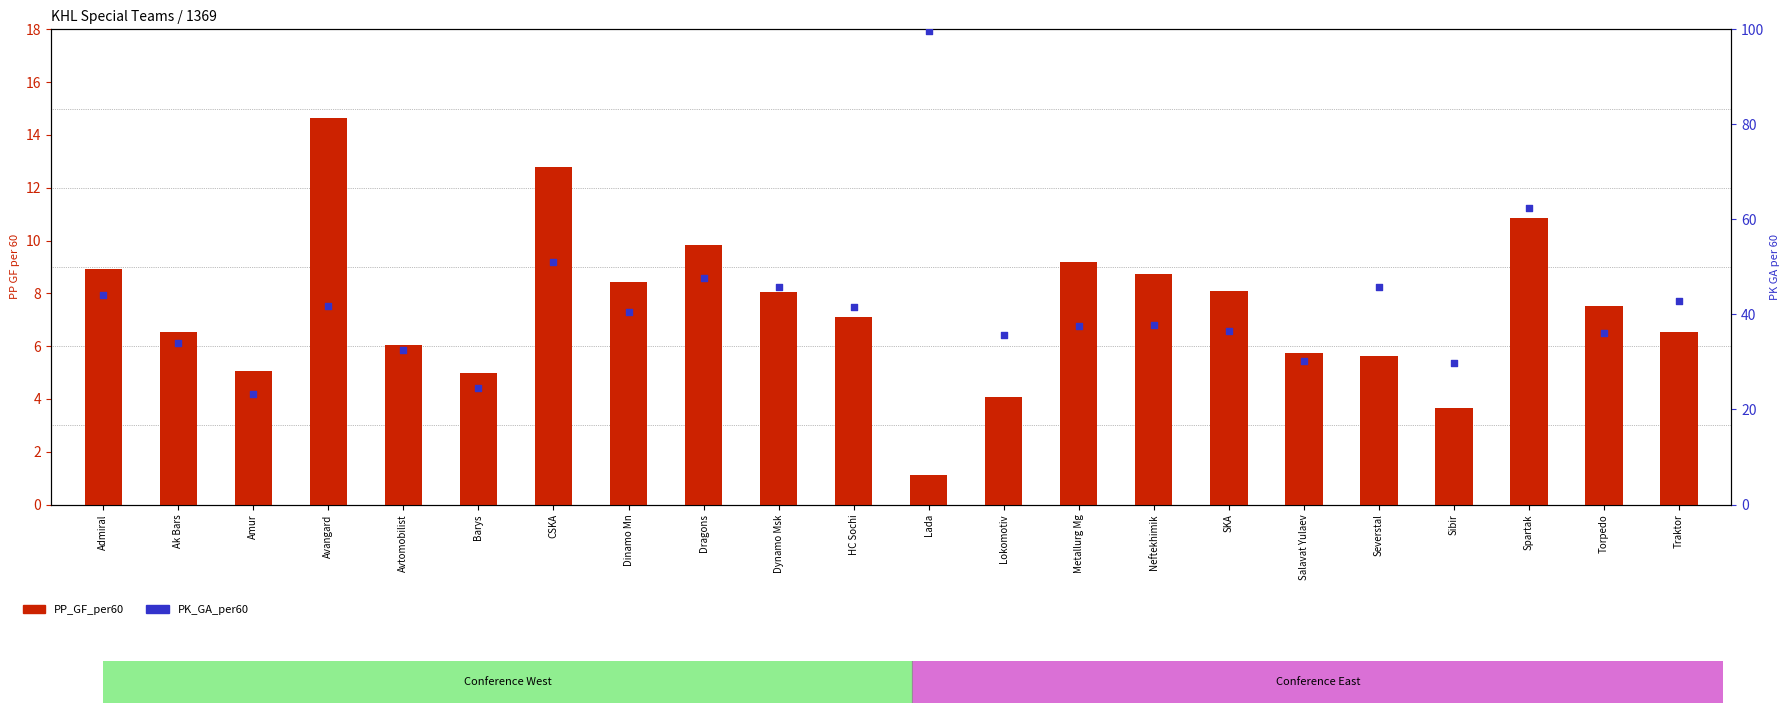

What is the total value across all series at Sibir?

33.4